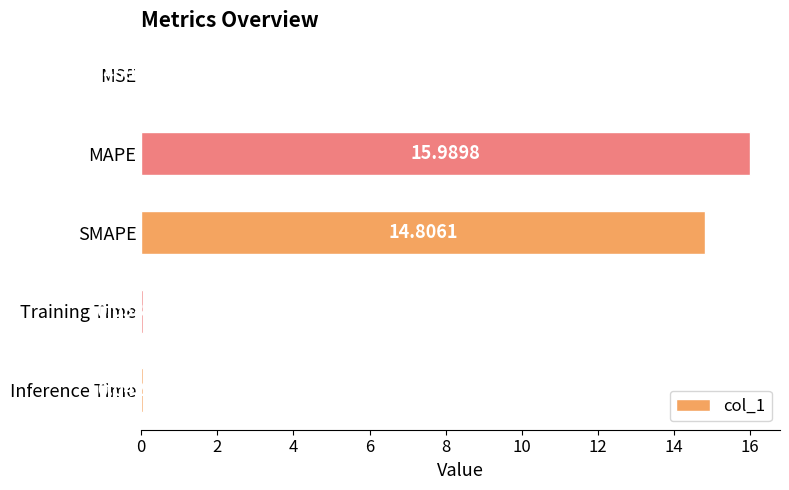

At which category does the chart reach its peak across all series?

MAPE